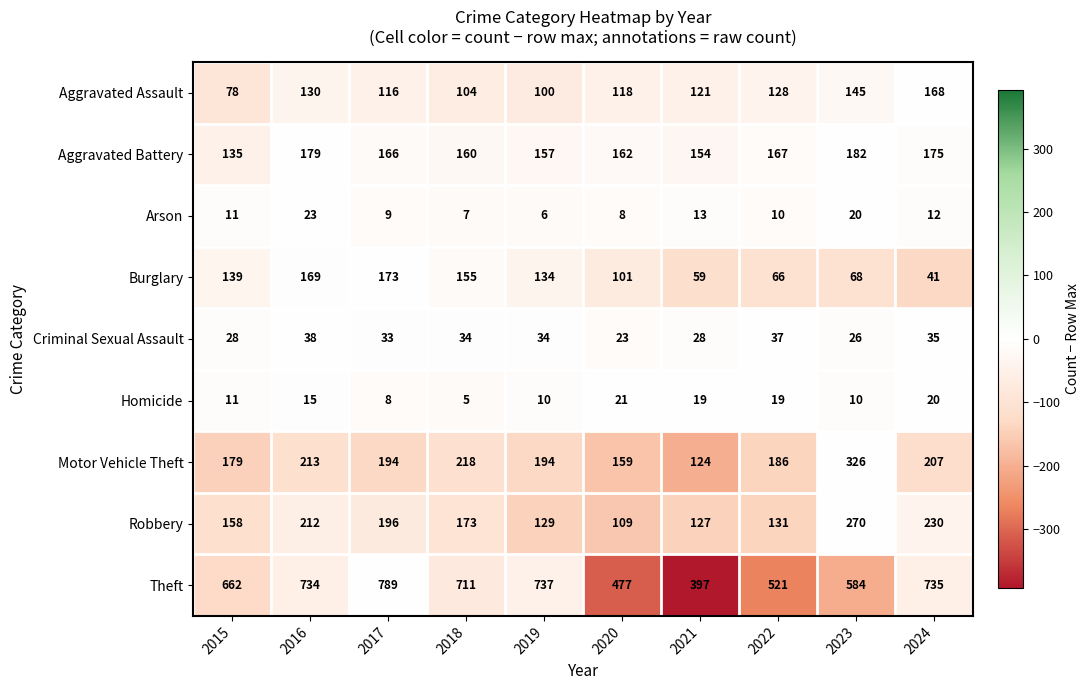

Which category has the lowest value across all series?

2018